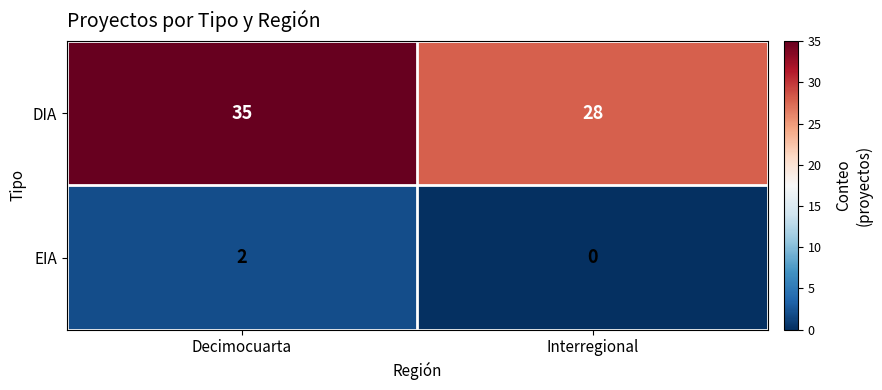

Reading right to left, what are all the values shown in this chart?

DIA: 28	35
EIA: 0	2